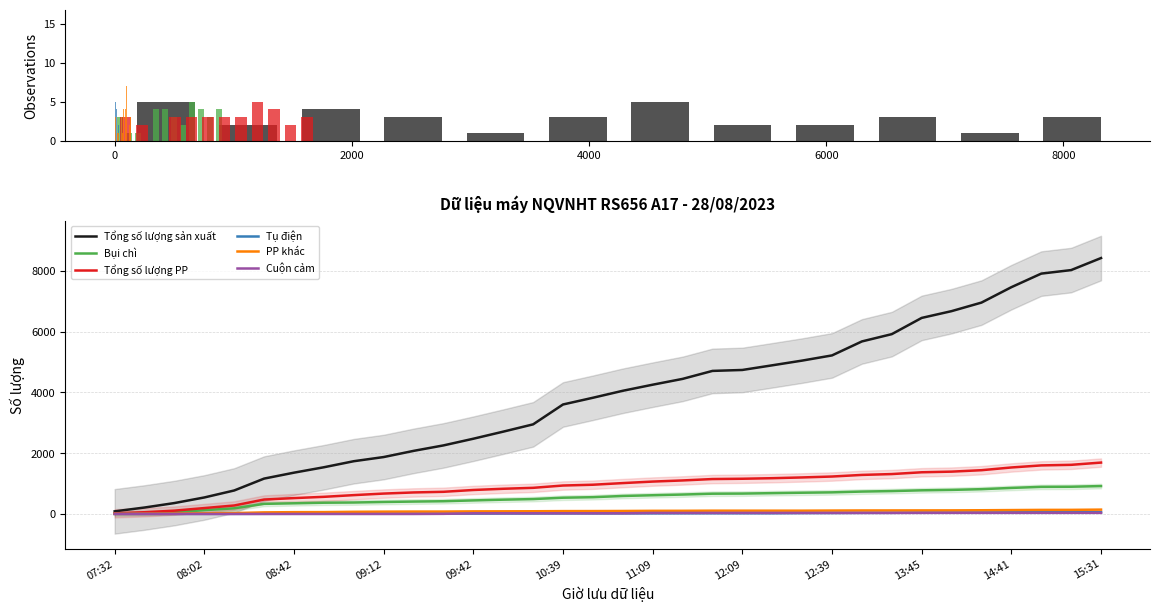

Does the chart contain stacked bars?

No